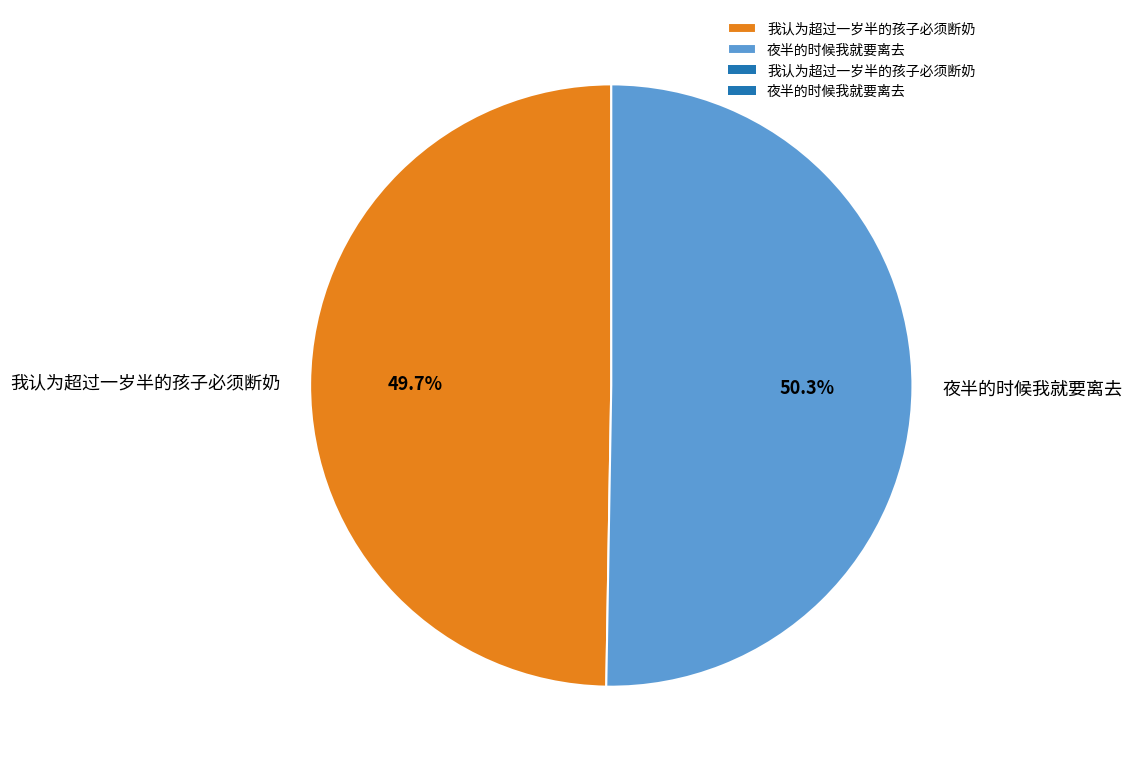

To the nearest percent, what is the difference between the largest and smallest slice percentages?

1%